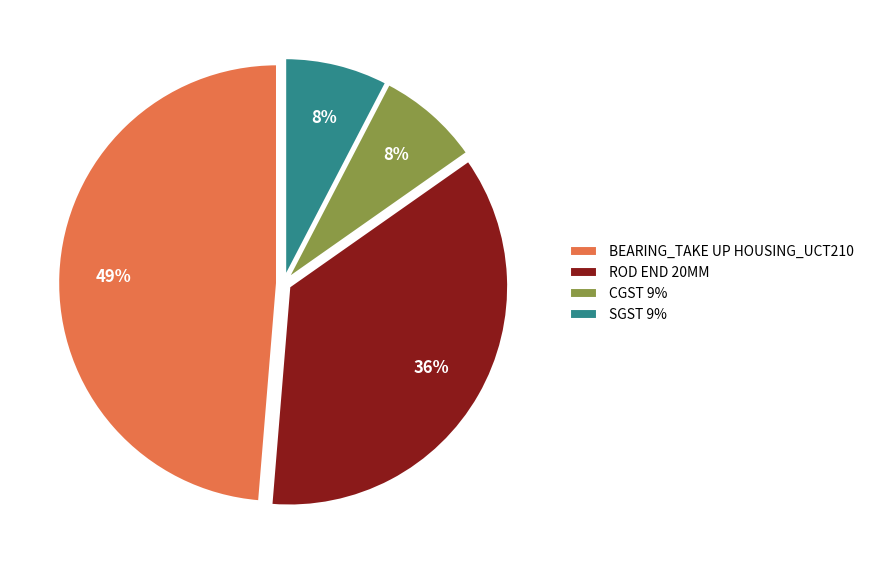

To the nearest percent, what percentage of the pie is ROD END 20MM?

36%